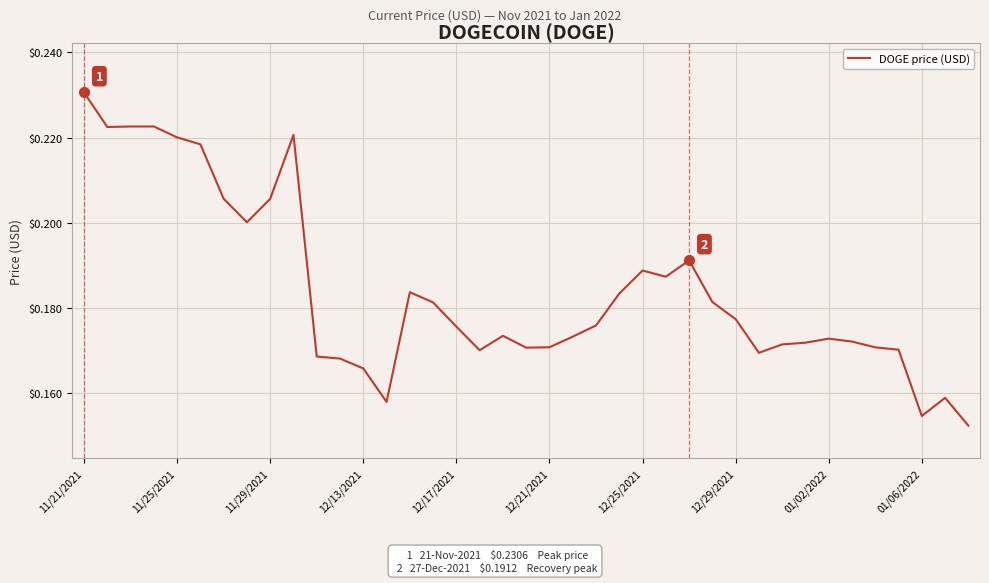

True or false: the data shows 0.3 at 11/29/2021.

False